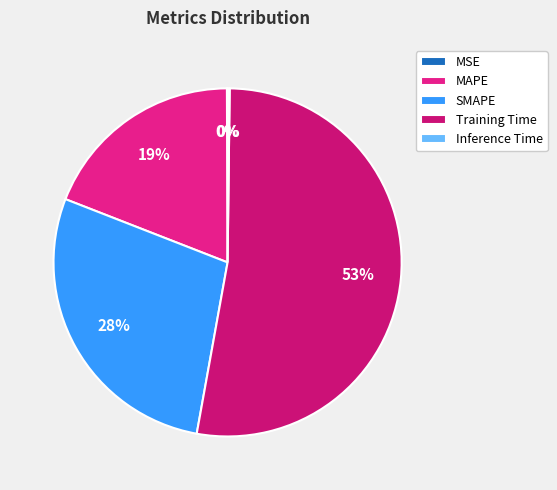

Which slice is the largest?

Training Time